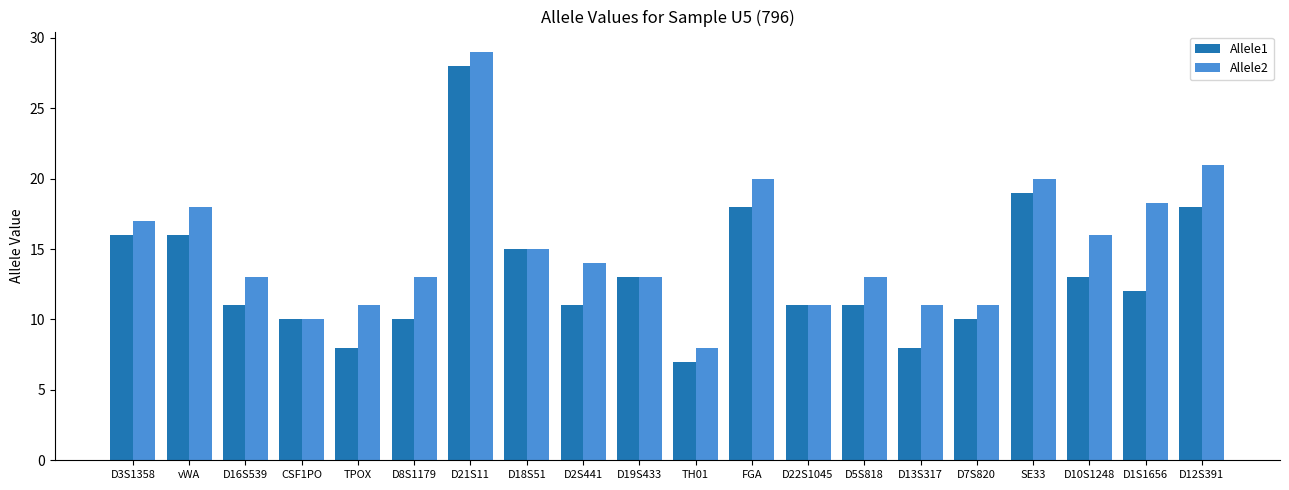

Which label corresponds to the smallest value in the chart?

TH01